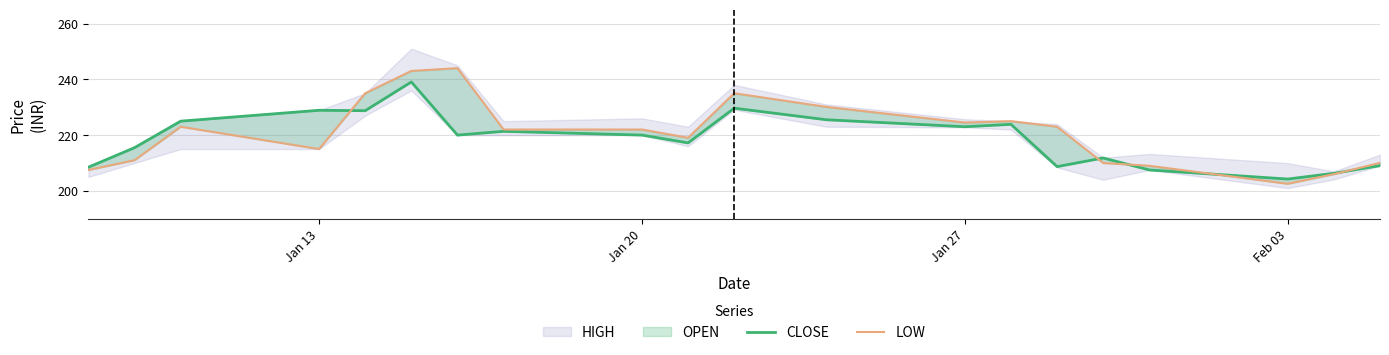

Reading left to right, what are all the values shown in this chart?

CLOSE: 208.5	215.5	225.0	228.9	228.8	239.1	220.0	221.3	220.0	217.2	229.7	225.5	223.0	223.8	208.7	211.8	207.5	204.2	206.3	209.1
LOW: 207.5	211.0	223.0	215.0	235.0	243.0	244.0	222.0	222.0	219.1	235.0	230.1	224.5	225.0	223.0	210.0	209.0	202.6	206.0	210.1